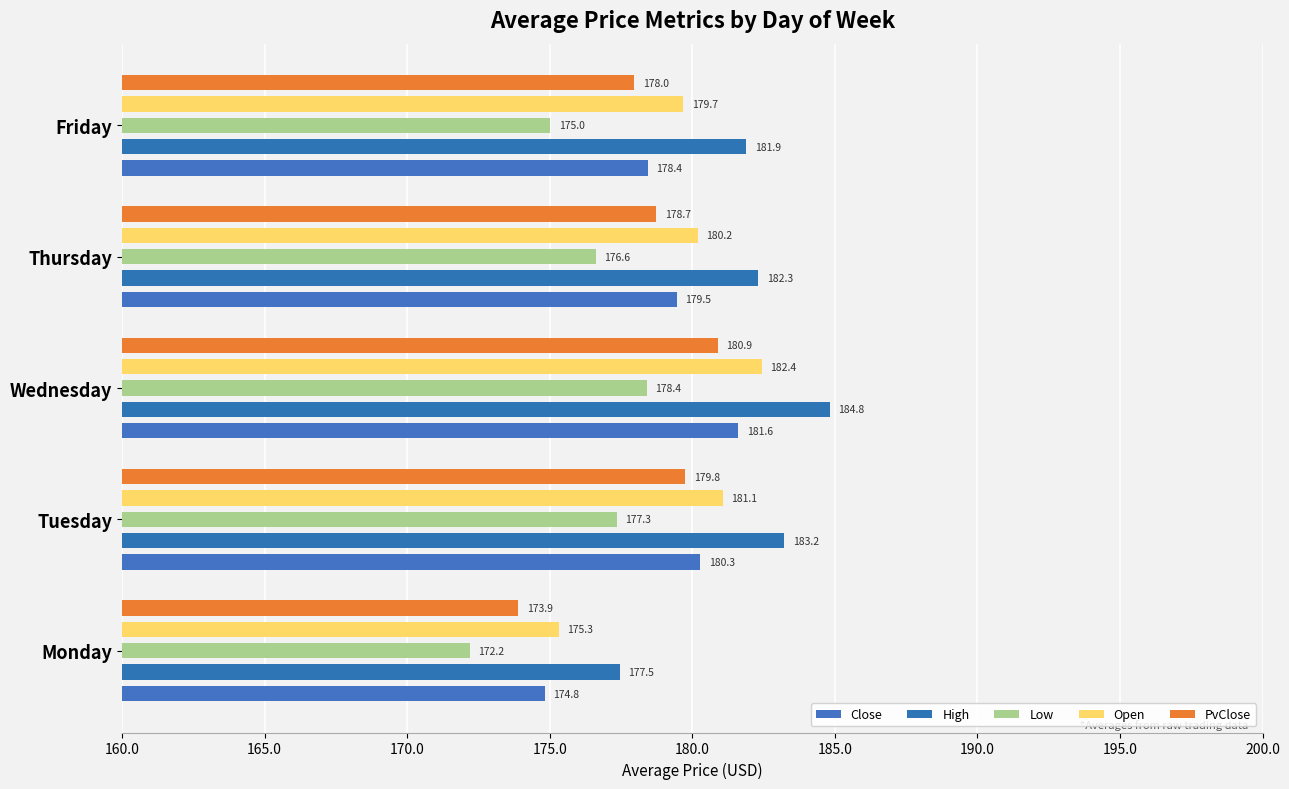

The value of Low at Thursday is 253.1. True or false?

False